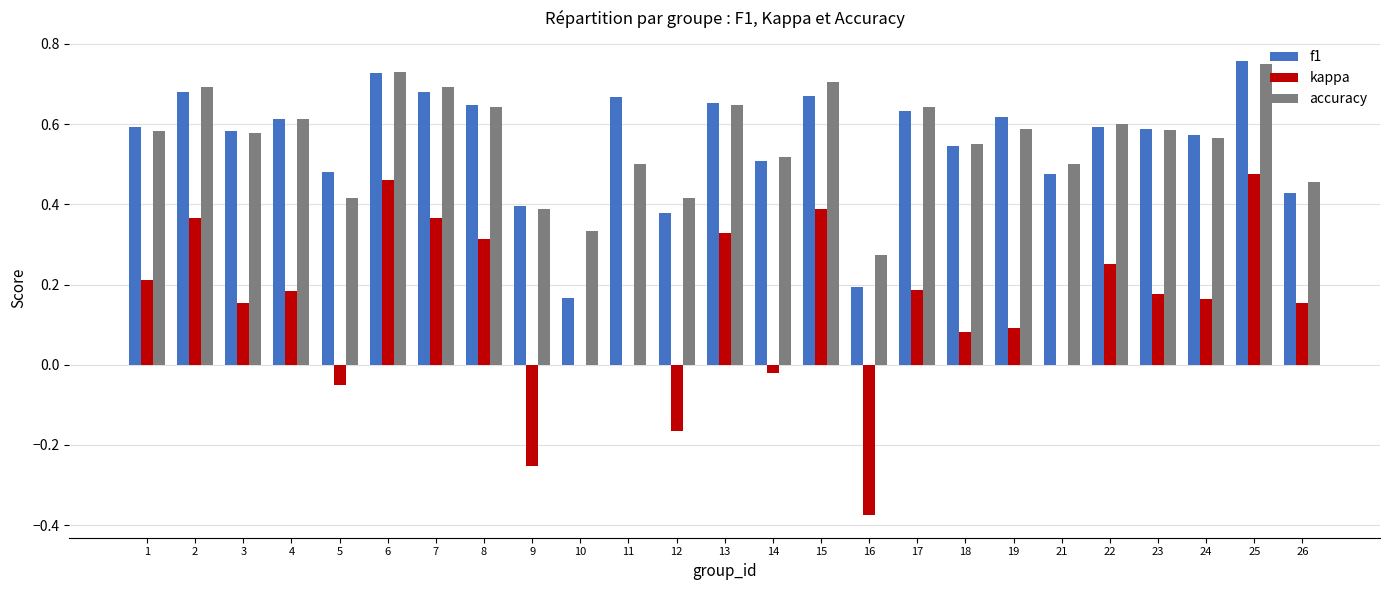

Is the value of kappa at 16 greater than the value of f1 at 19?

No